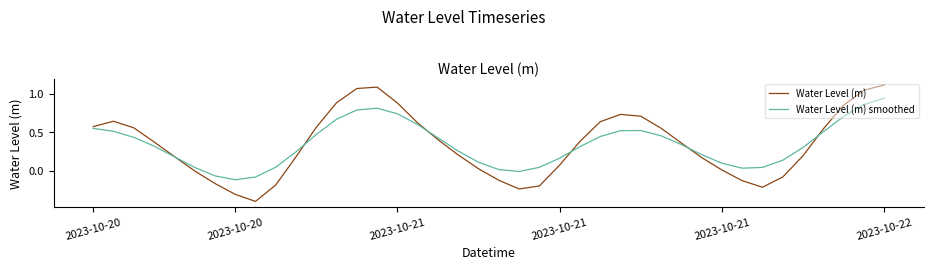

What is the smallest value displayed?

-0.4